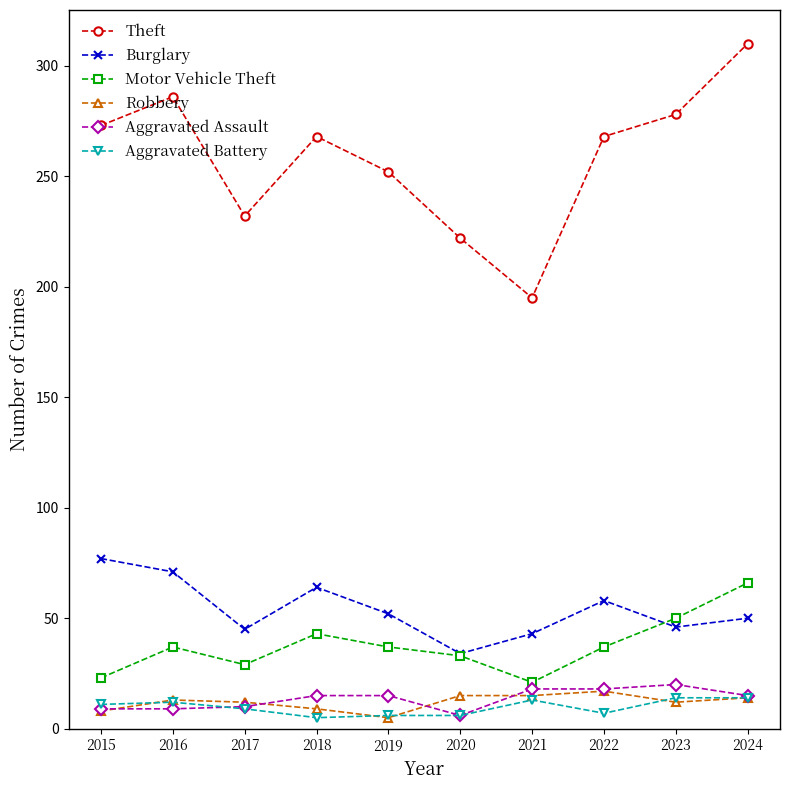

How many lines are shown in the chart?

6